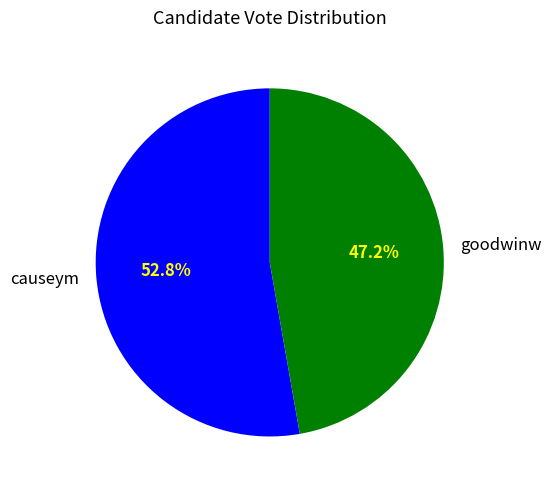

What portion of the pie excludes causeym?

47.2%